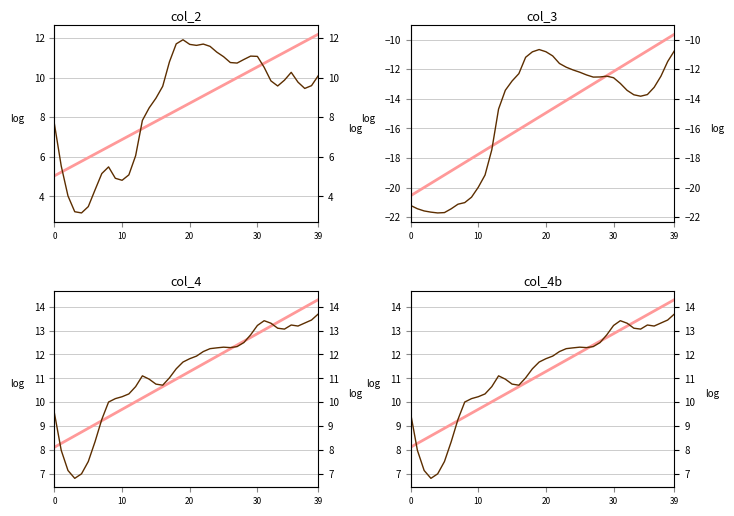

True or false: col_3 and col_2 intersect in this chart.

False